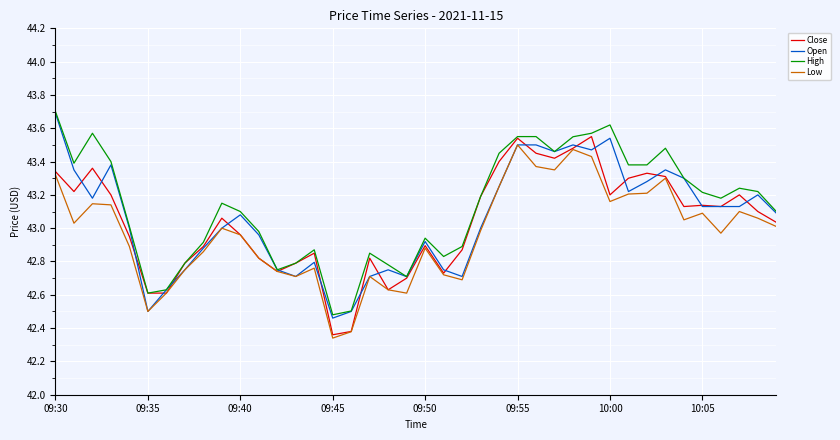

How many interior local valleys does the Close series have?

10